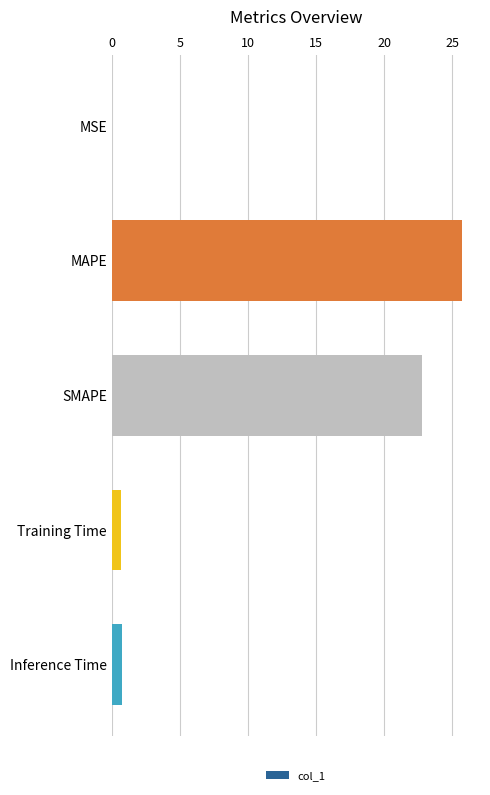

Which category has the highest value across all series?

MAPE